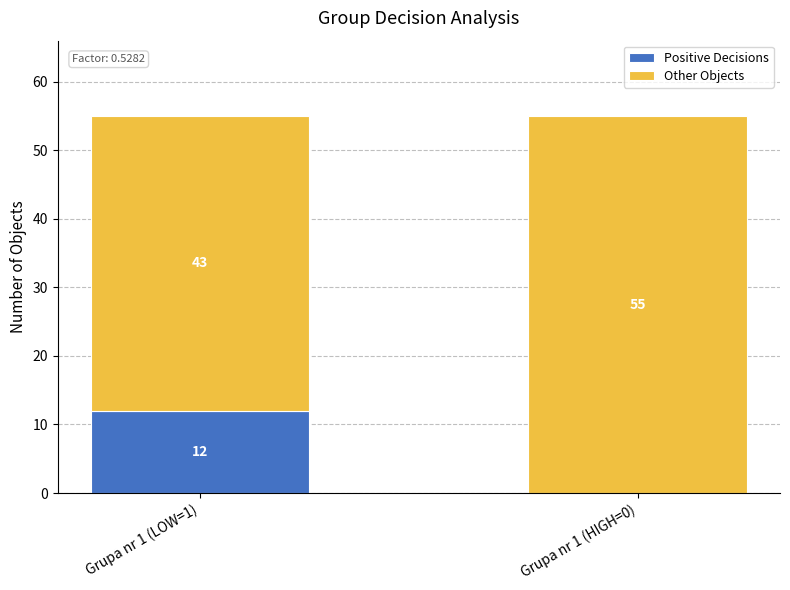

What is the sum of the Positive Decisions values at Grupa nr 1 (HIGH=0) and Grupa nr 1 (LOW=1)?

12